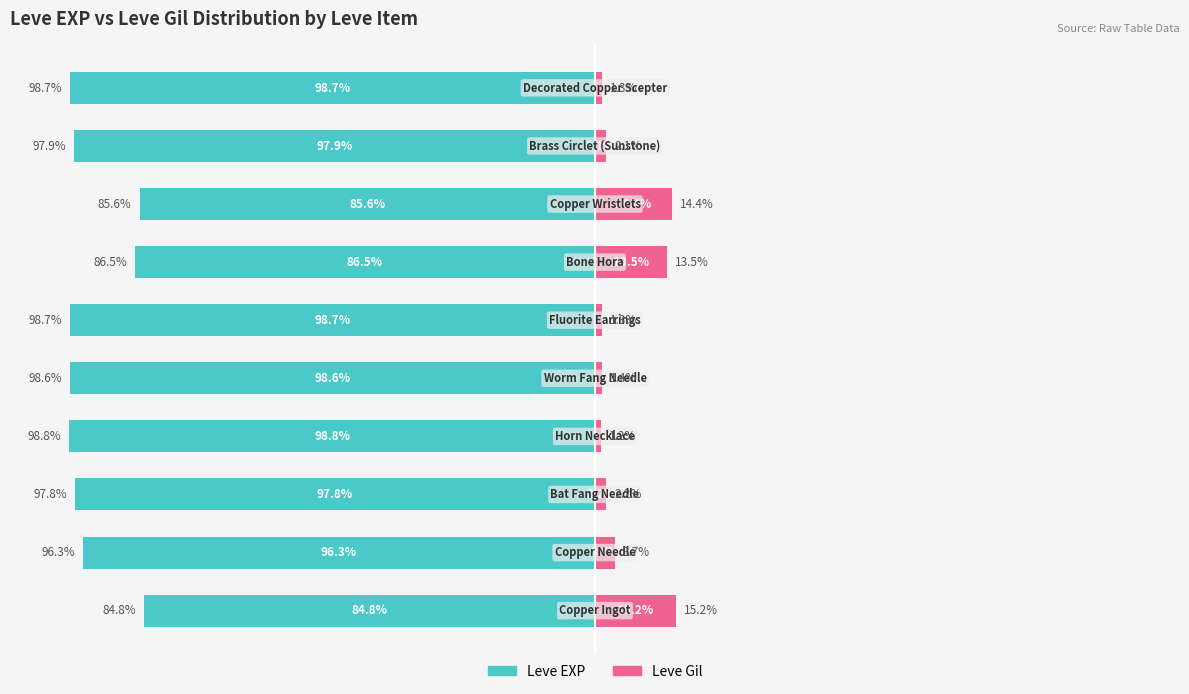

What is the difference between the Leve EXP values at 7 and 5?

13.1